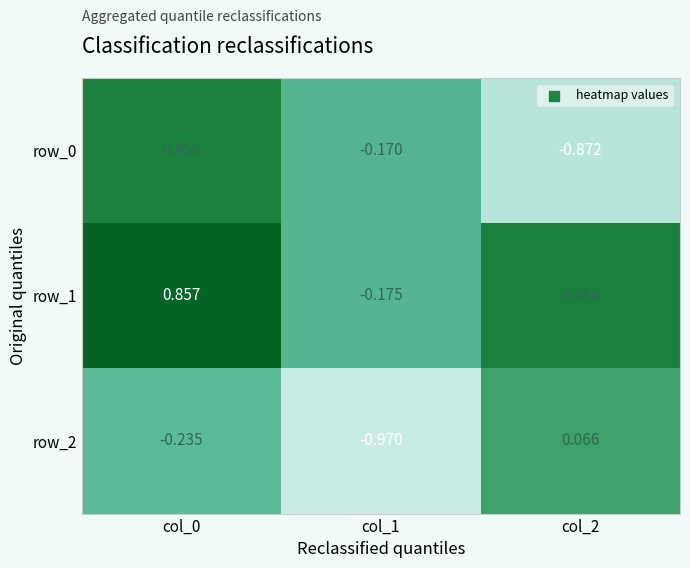

Is the value of row_1 at col_0 greater than the value of row_0 at col_1?

Yes